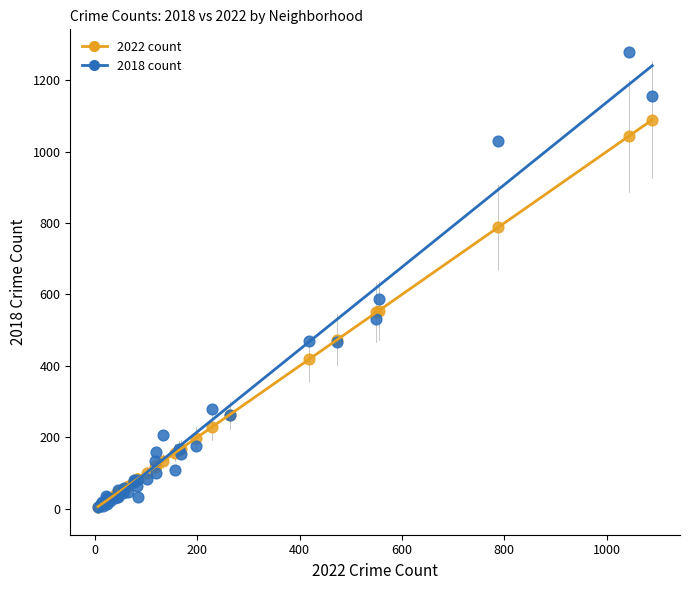

Which series reaches the maximum Y coordinate?

2018 count